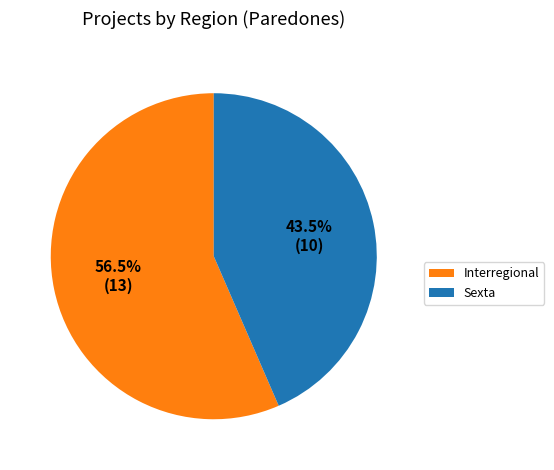

What portion of the pie excludes Interregional?

43.5%